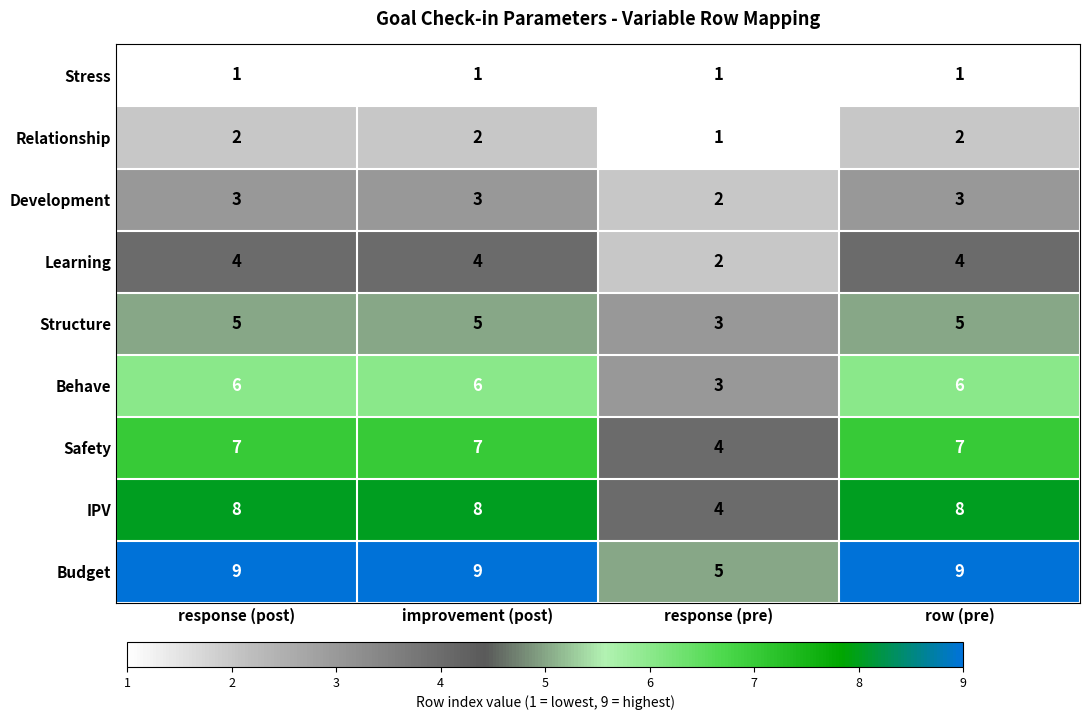

What is the approximate value of Behave at row (pre)?

6